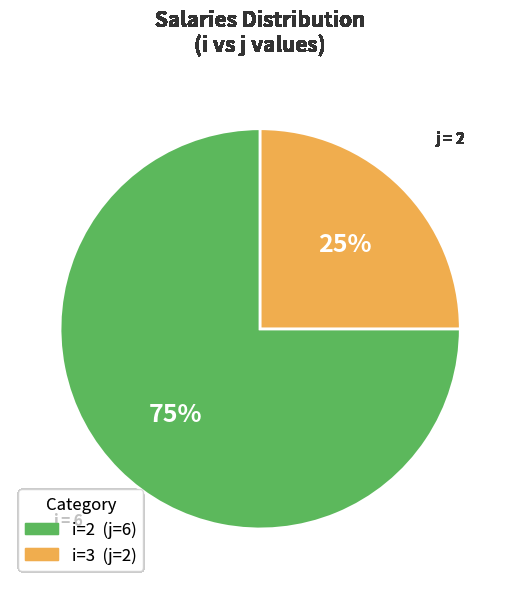

To the nearest percent, what is the difference between the largest and smallest slice percentages?

50%